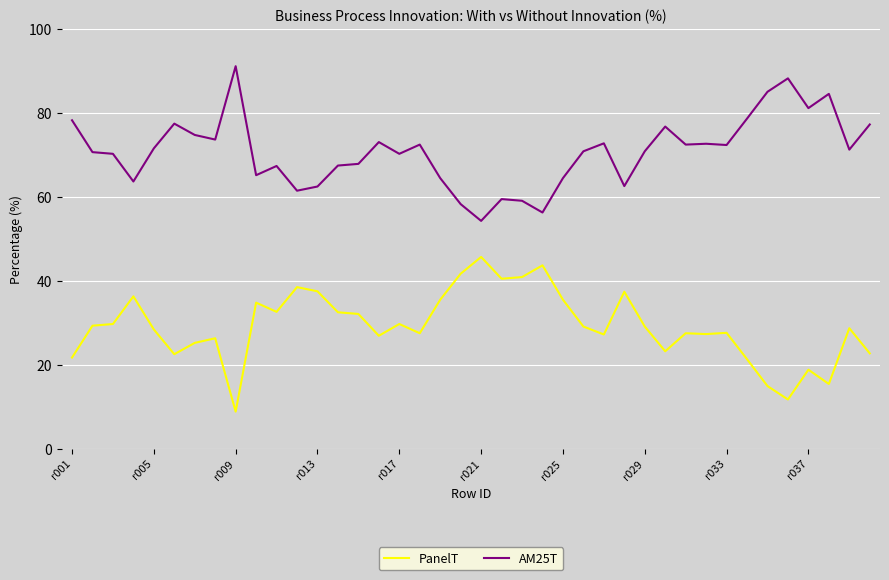

How many lines are shown in the chart?

2